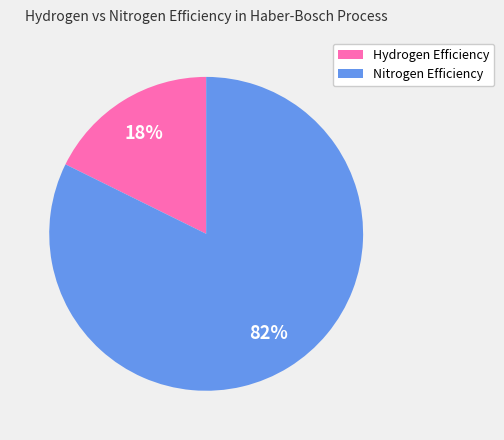

To the nearest percent, what is the average slice percentage?

50%